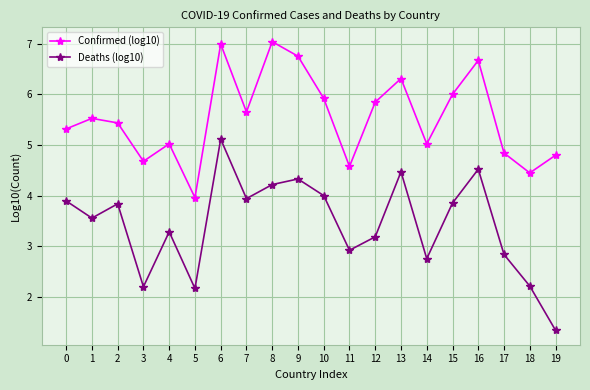

Is the value of Deaths (log10) at 15 greater than the value of Confirmed (log10) at 12?

No